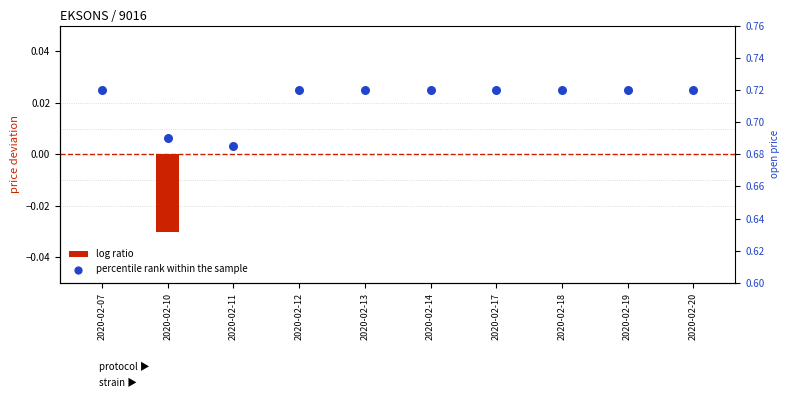

Which series reaches the minimum Y coordinate?

log ratio